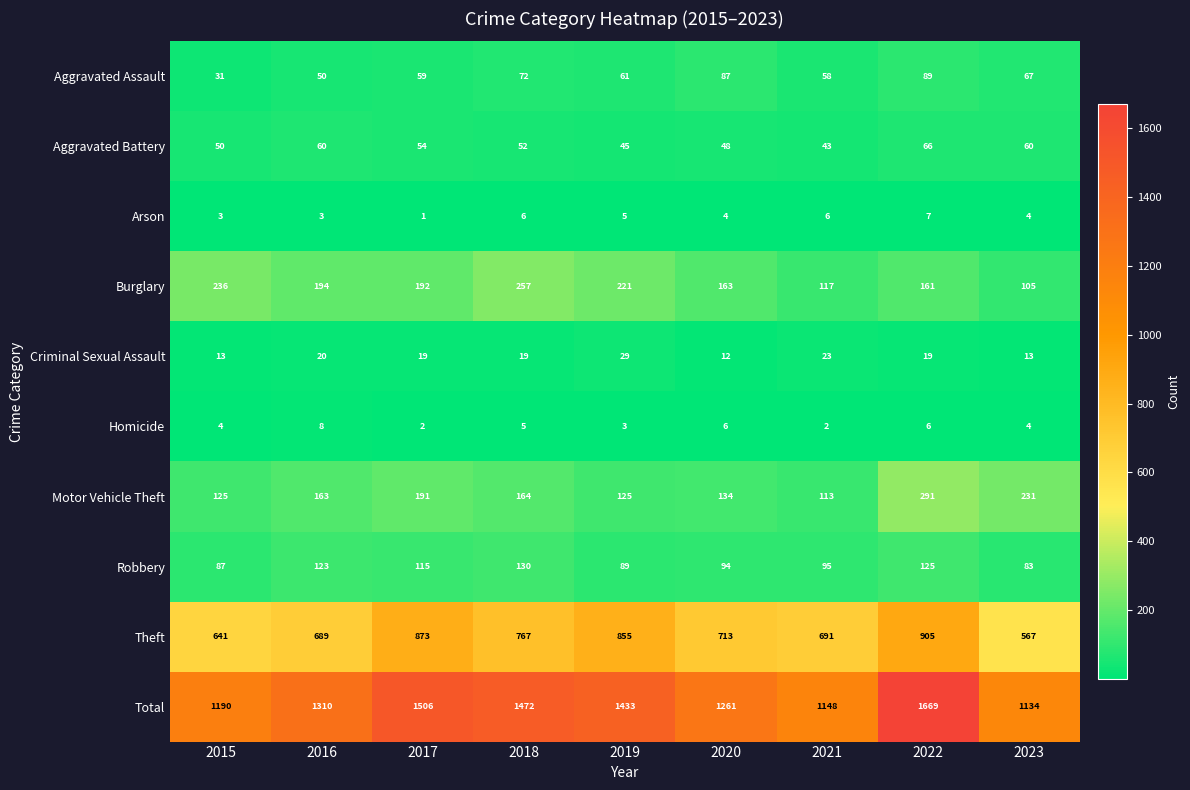

Which series has the widest spread of values?

Total